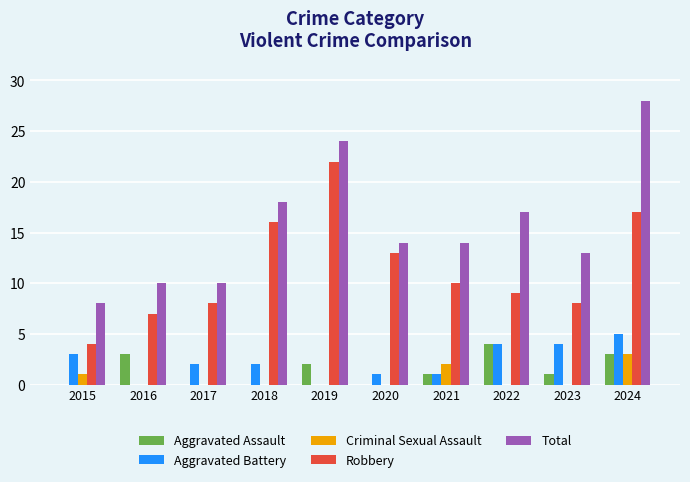

Which series has the largest range (max minus min)?

Total